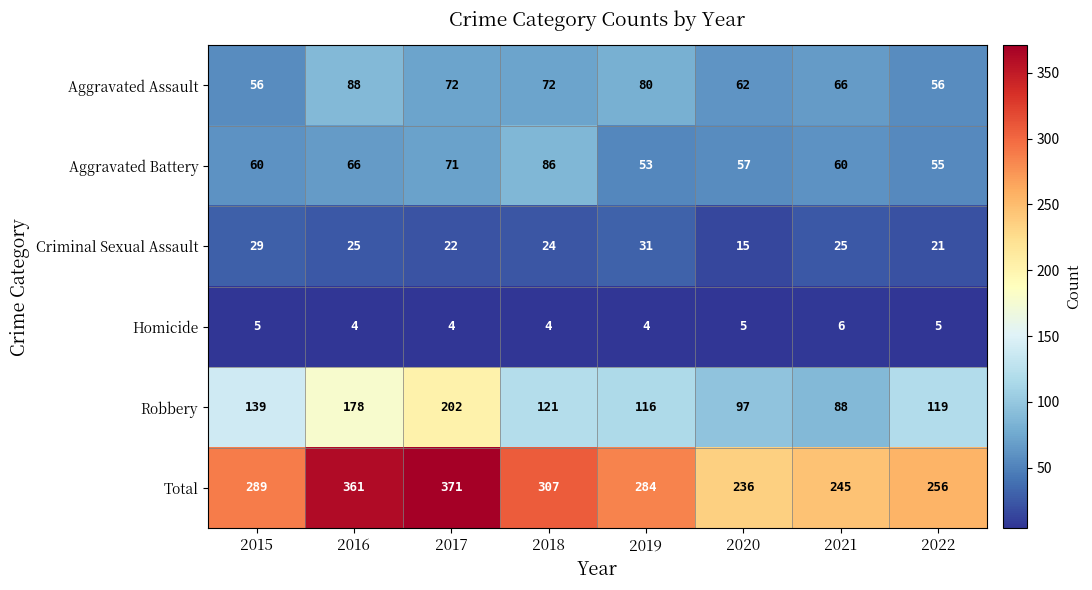

Is it true that Aggravated Assault equals 88 at 2016?

True